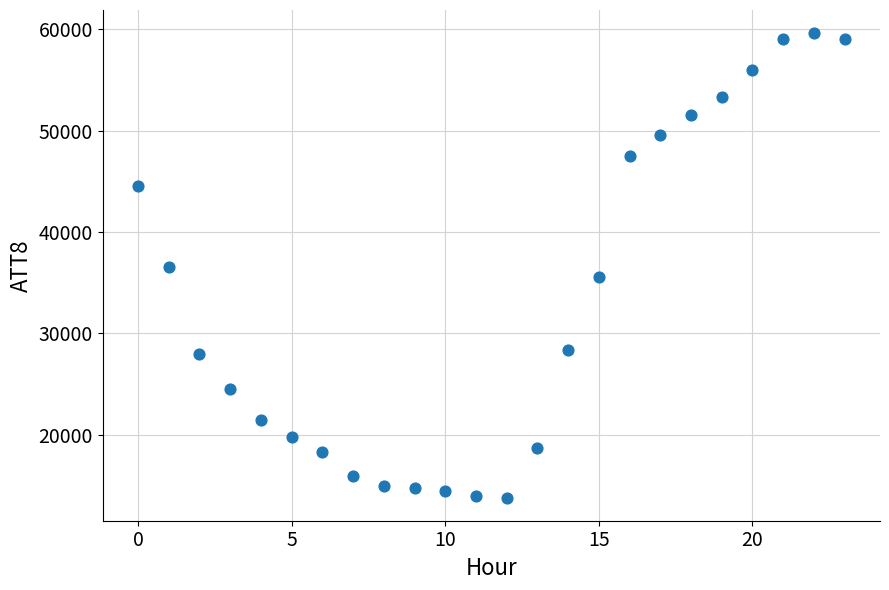

What is the range of Y values (max minus min)?

45800